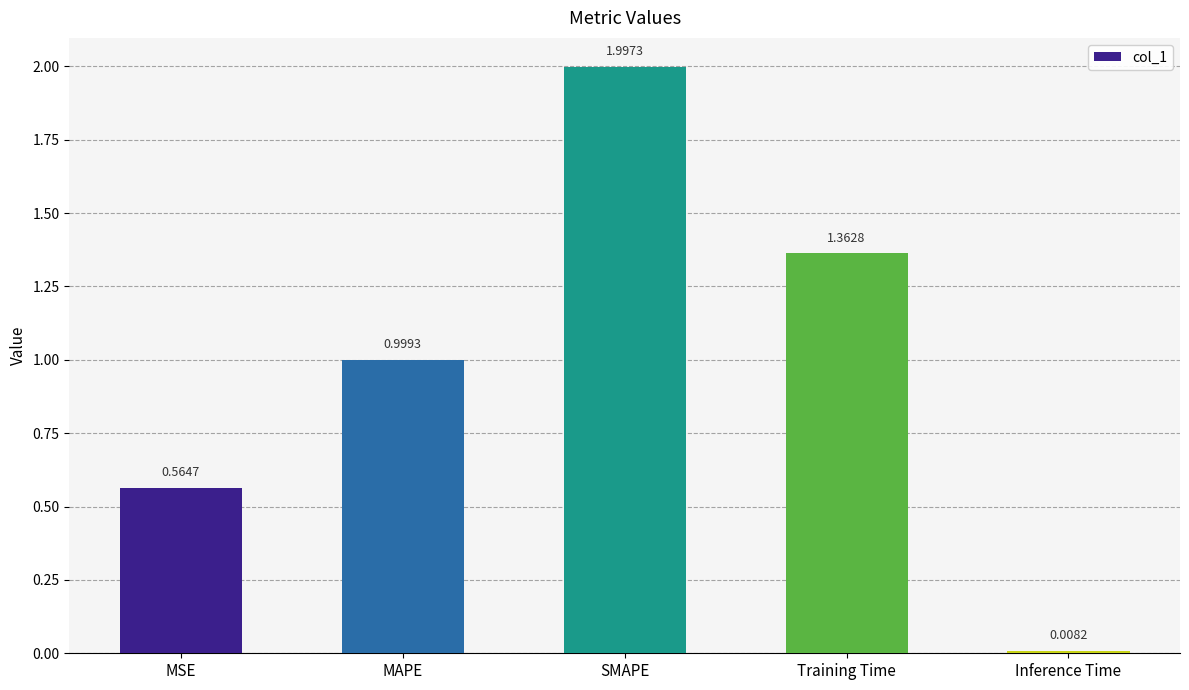

At which label is the value closest to 1?

MAPE